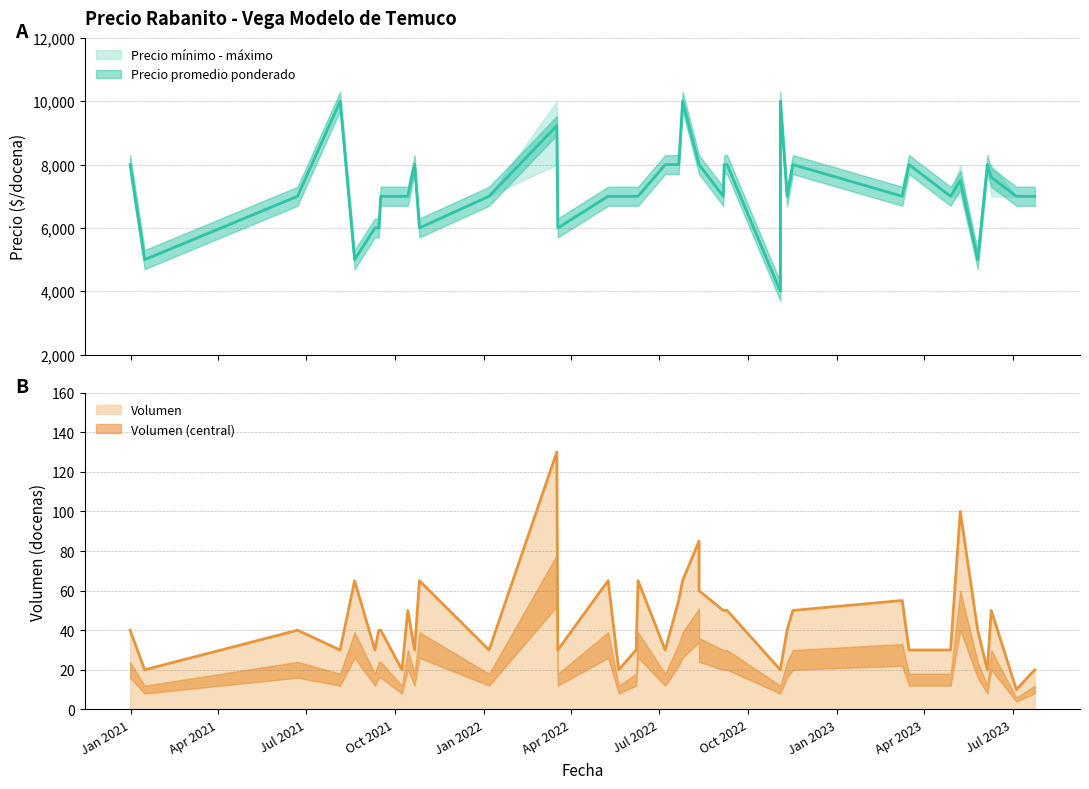

Does the chart display data point markers on the line(s)?

No